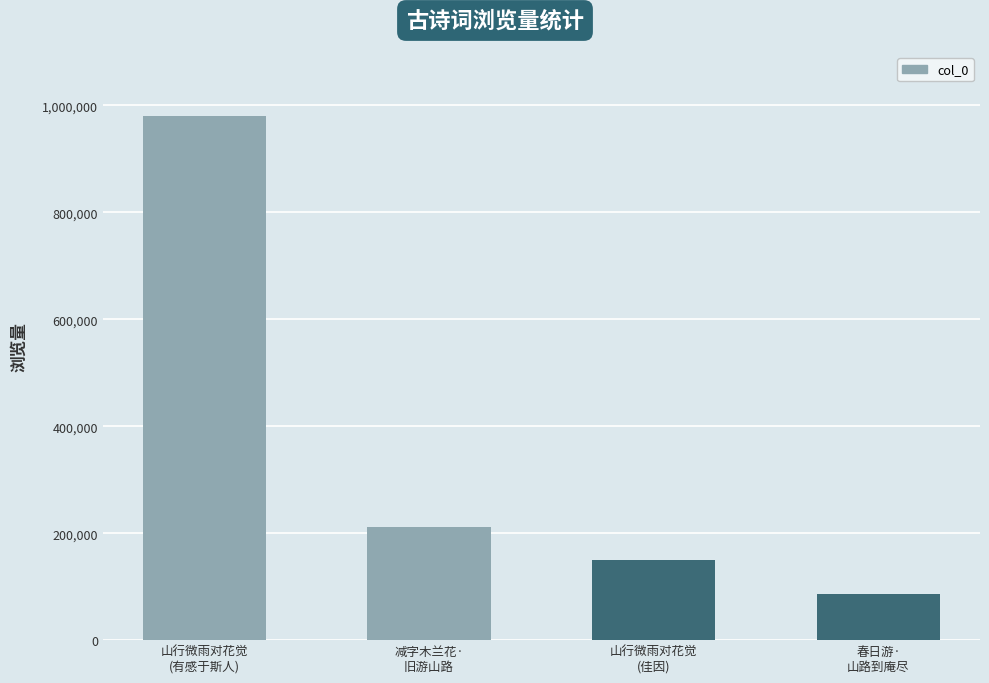

The chart shows a value of 85676 at 春日游·
山路到庵尽. True or false?

True